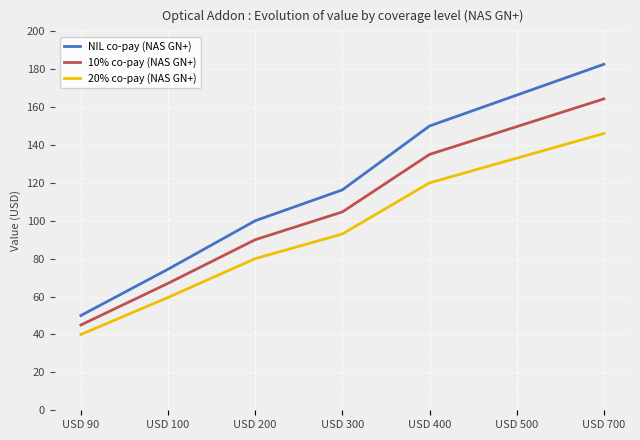

Rank the series at USD 90 from highest to lowest value.

NIL co-pay (NAS GN+), 10% co-pay (NAS GN+), 20% co-pay (NAS GN+)